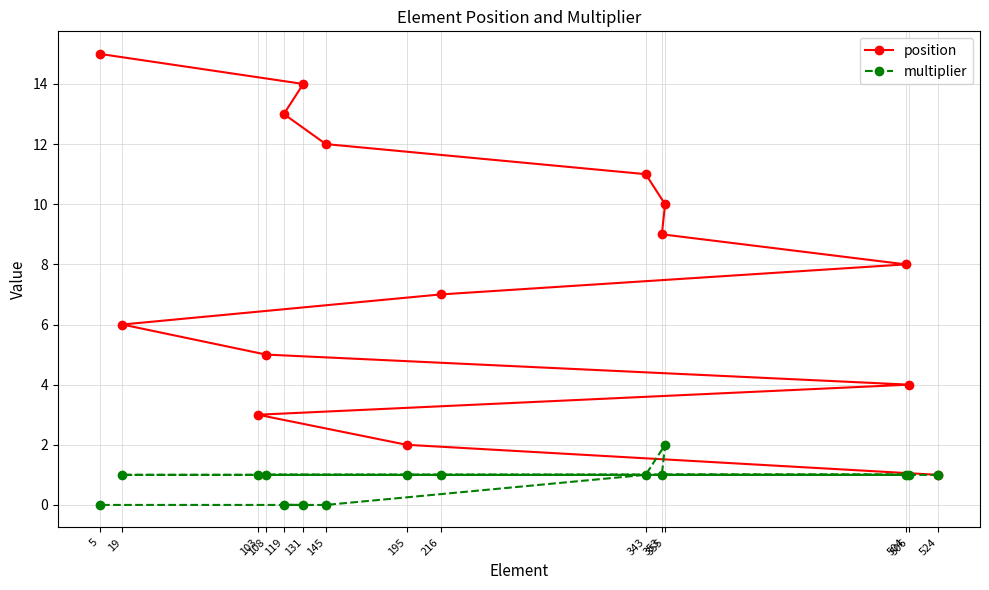

Reading left to right, list all the values displayed in this chart.

position: 5=15	19=6	103=3	108=5	119=13	131=14	145=12	195=2	216=7	343=11	353=9	355=10	504=8	506=4	524=1
multiplier: 5=0	19=1	103=1	108=1	119=0	131=0	145=0	195=1	216=1	343=1	353=1	355=2	504=1	506=1	524=1